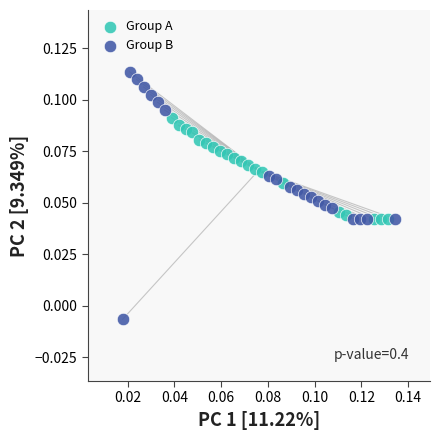

Which series has the widest spread of Y values?

Group B